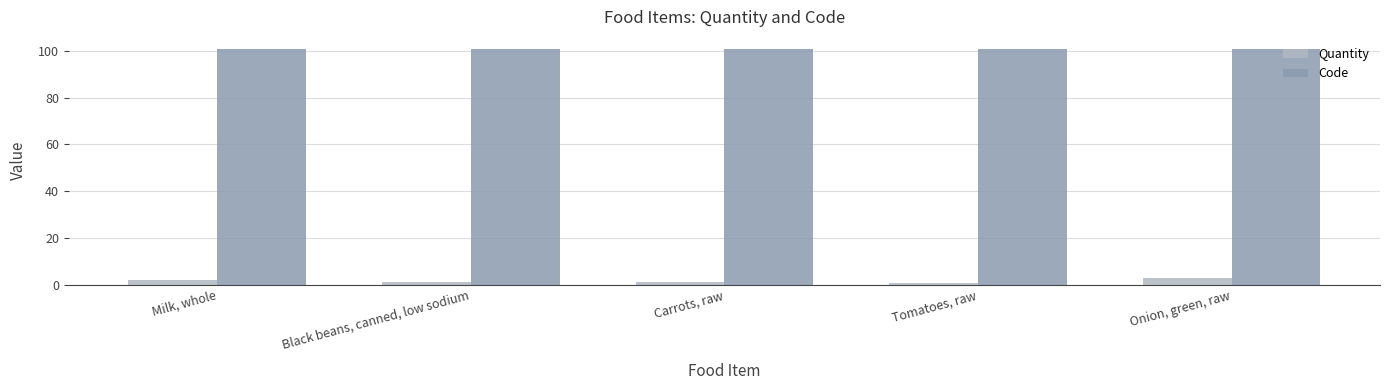

Rank the series by their maximum value, from highest to lowest.

Code, Quantity